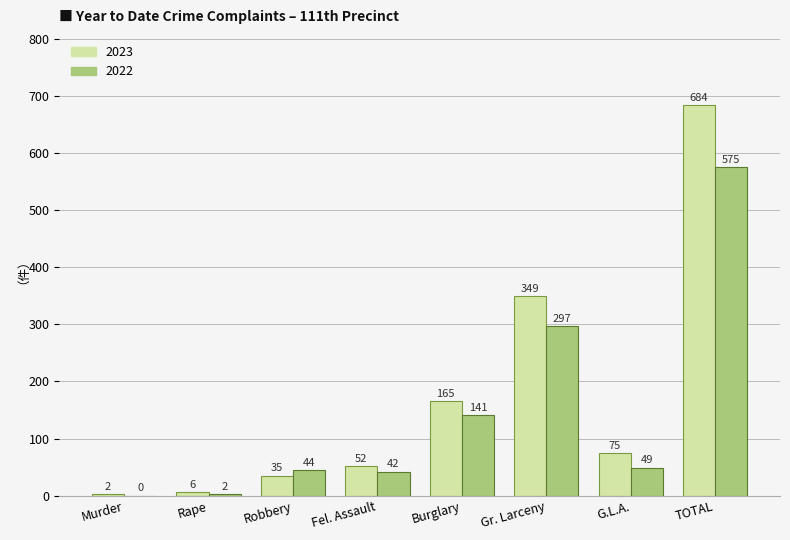

At which label does 2023 first exceed 75?

Burglary